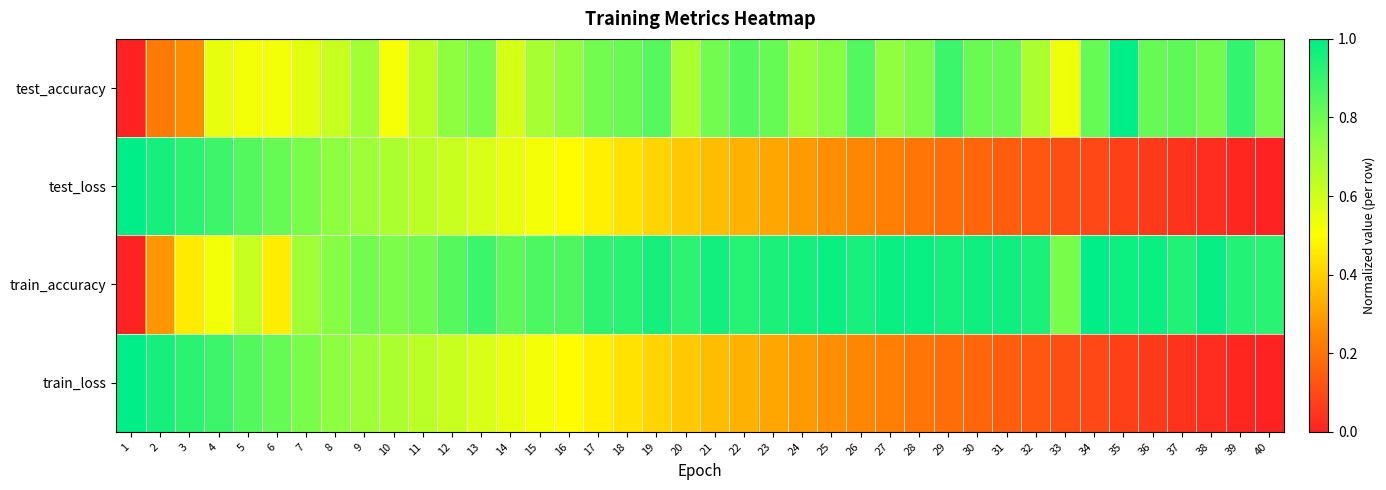

List the series in order of their peak value, lowest first.

test_accuracy, test_loss, train_accuracy, train_loss